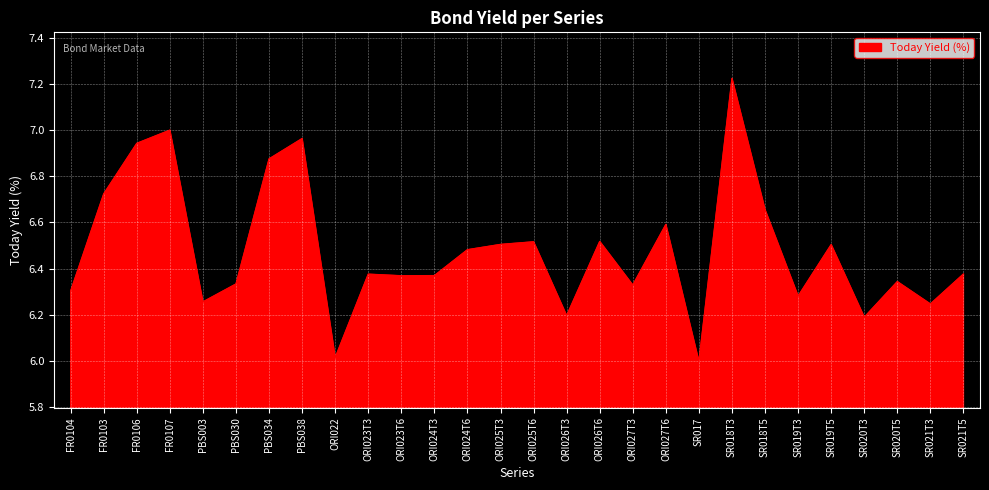

What is the ratio of the value at SR021T3 to the value at FR0107?

0.9